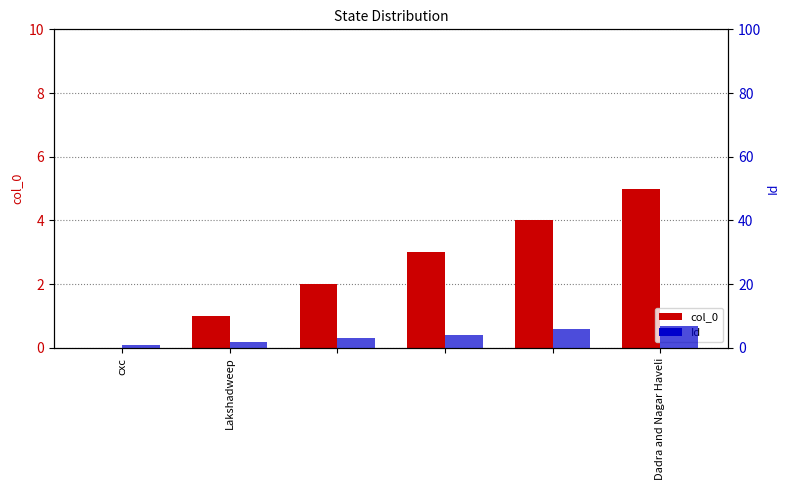

Which series has the widest spread of values?

Id